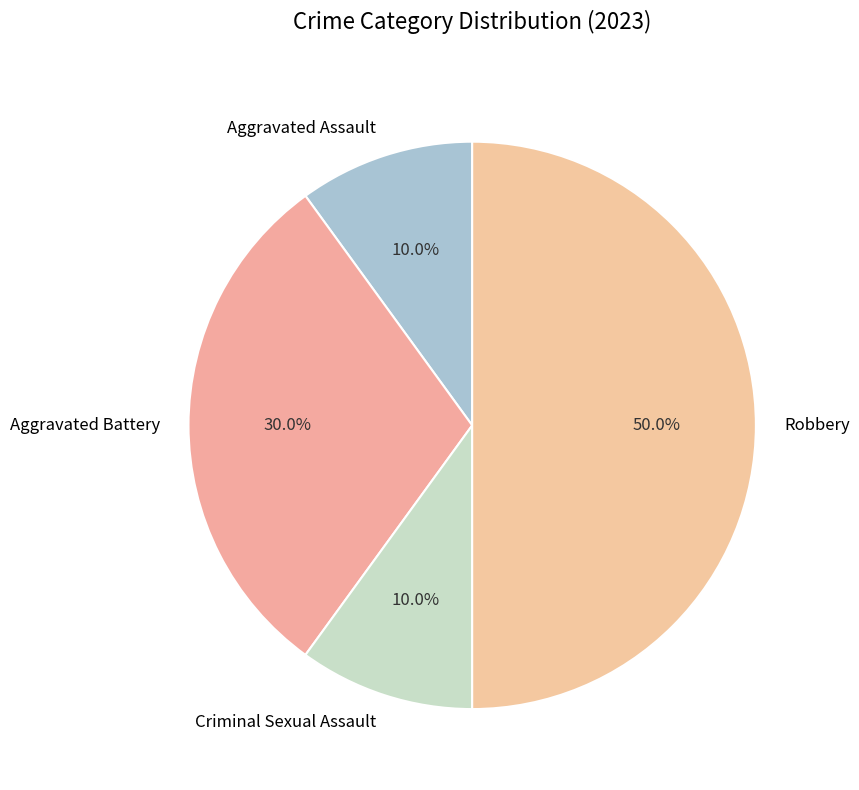

Is it true that Robbery is 64% of the pie?

False